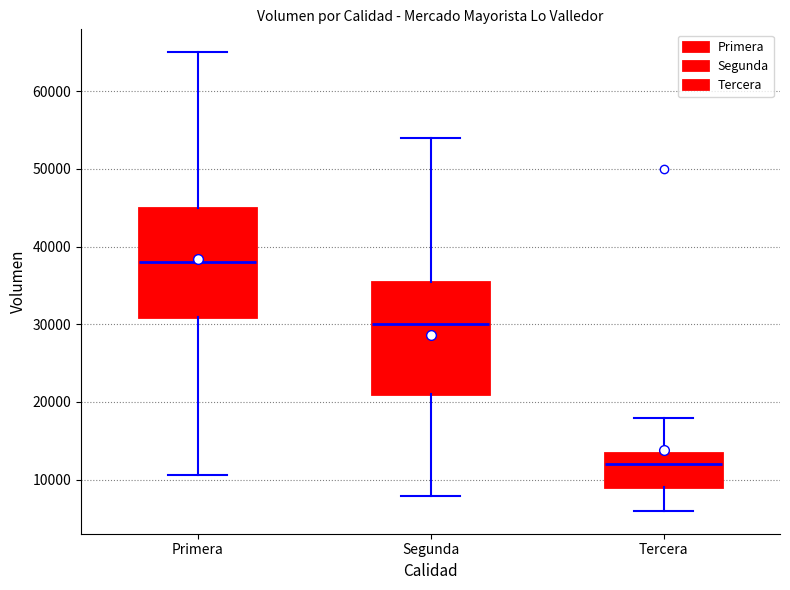

Reading left to right, transcribe this box plot: for each box, give where its median line is, the range the box spans, and where its two whiskers end, as read against the y-axis. The values are not printed on the chart, so give them approximately, as read against the axis.

Primera: median 38000, box 31000 to 45000, whiskers 11000 to 65000
Segunda: median 30000, box 21000 to 36000, whiskers 8000 to 54000
Tercera: median 12000, box 9000 to 14000, whiskers 6000 to 18000